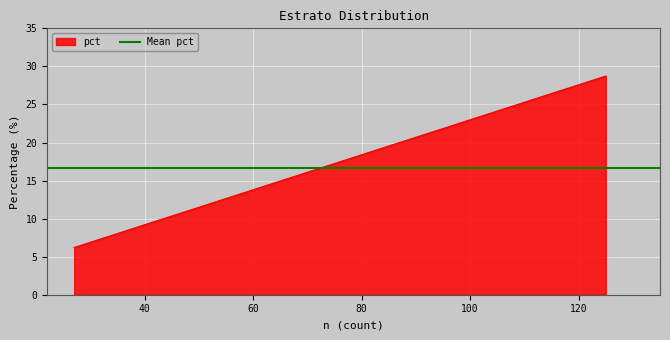

What is the difference between the maximum and minimum values?

22.5